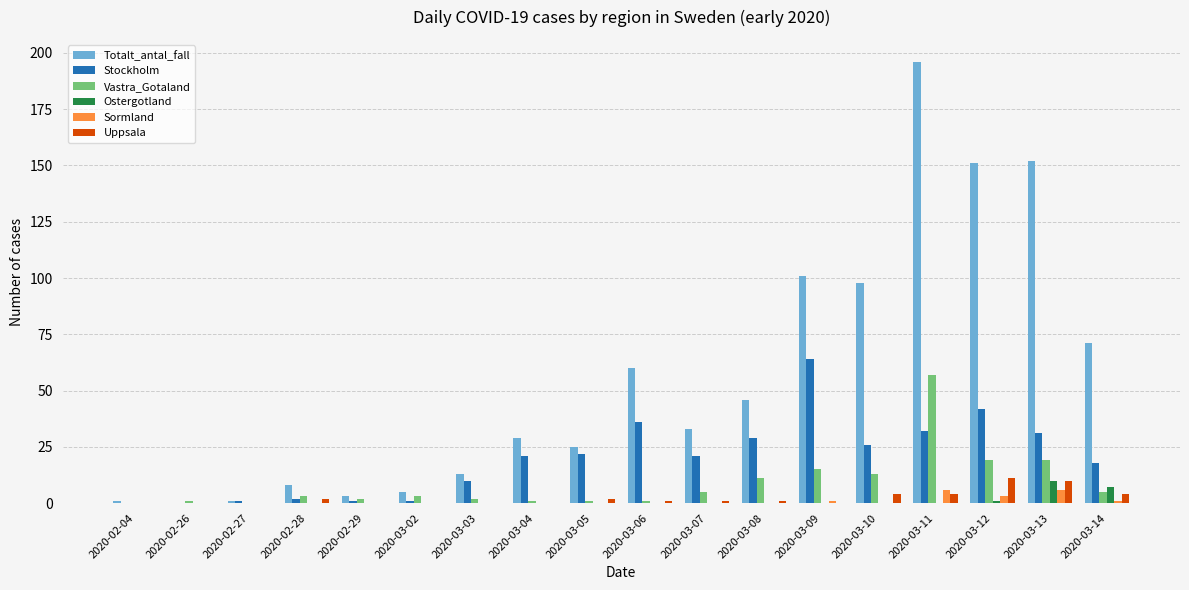

True or false: Vastra_Gotaland has a value of 28 at 2020-03-11.

False